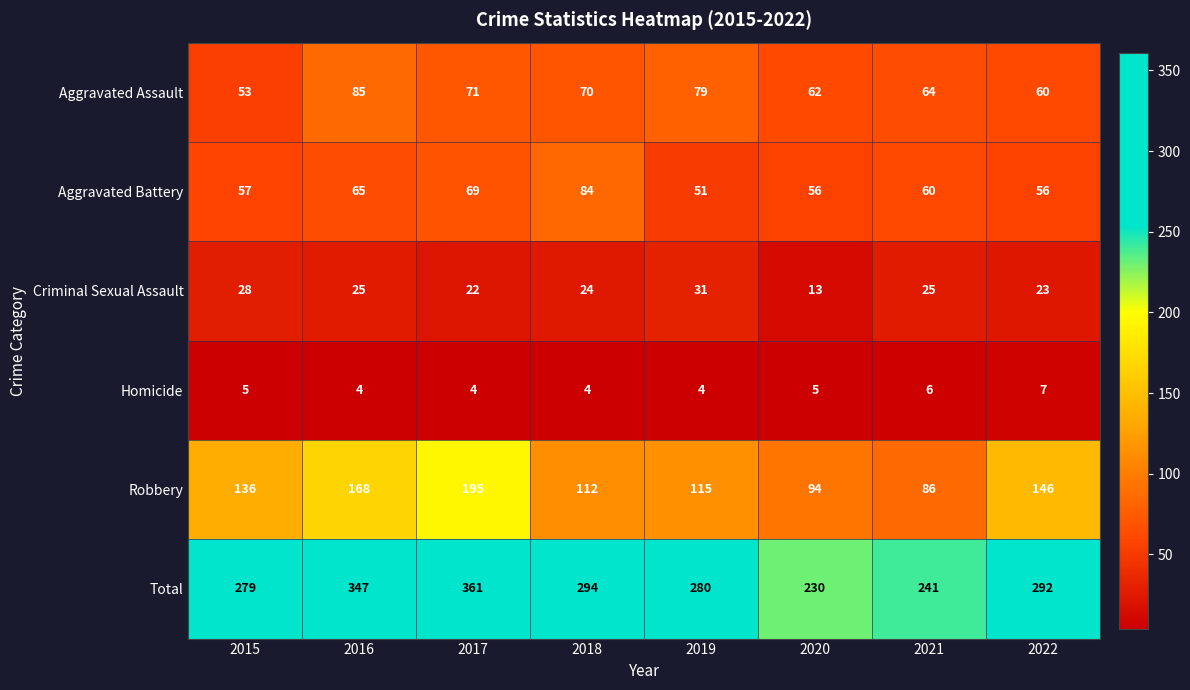

True or false: Aggravated Battery has a value of 60 at 2021.

True